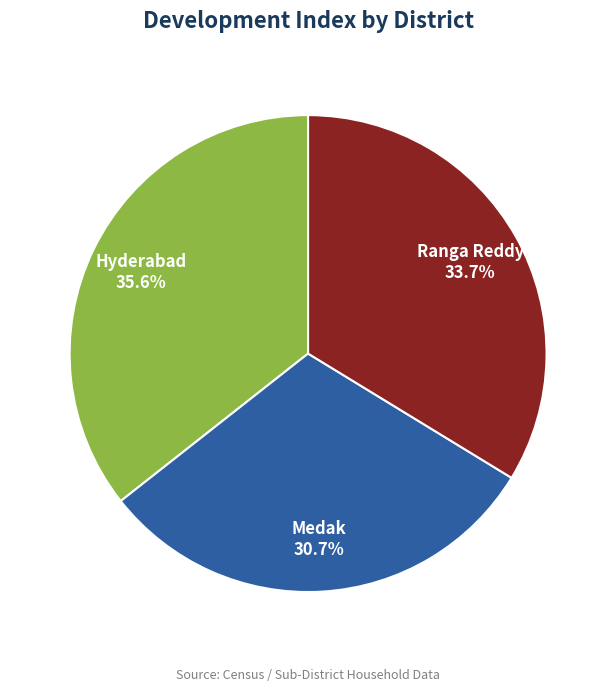

To the nearest percent, what portion does Ranga Reddy represent?

34%